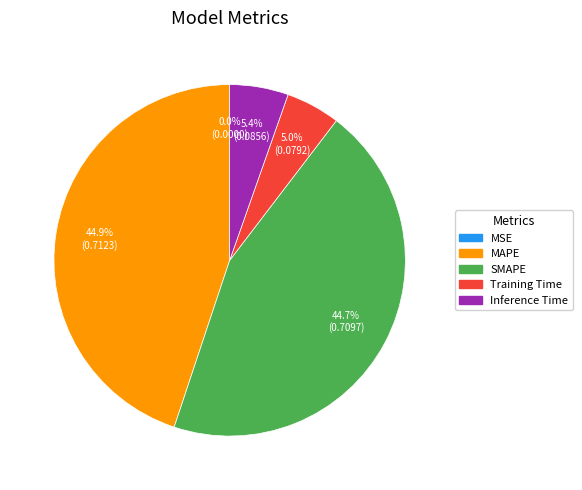

The Inference Time slice represents 5% of the pie. True or false?

True